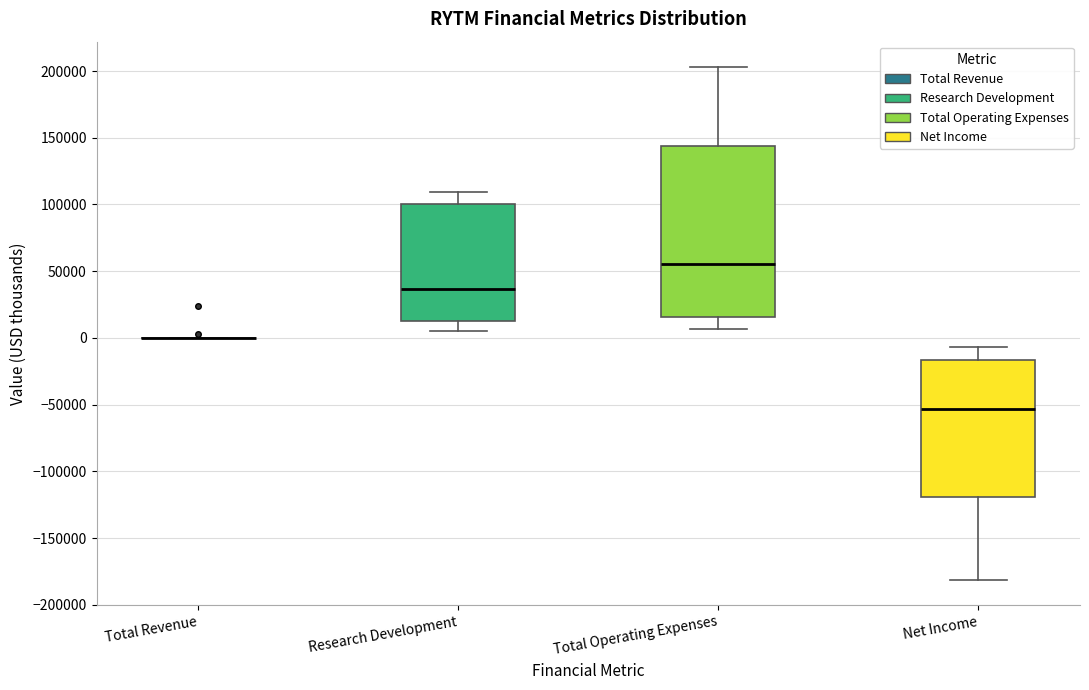

Where does the lower whisker of the box for Net Income end on the y-axis? The values are not printed on the chart, so give them approximately, as read against the axis.

-180000